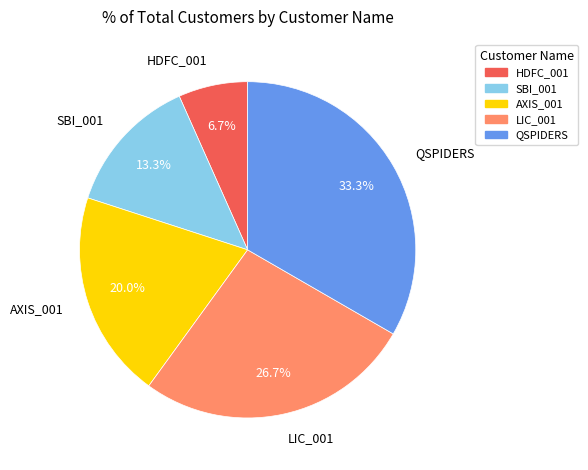

How many slices are in this pie chart?

5